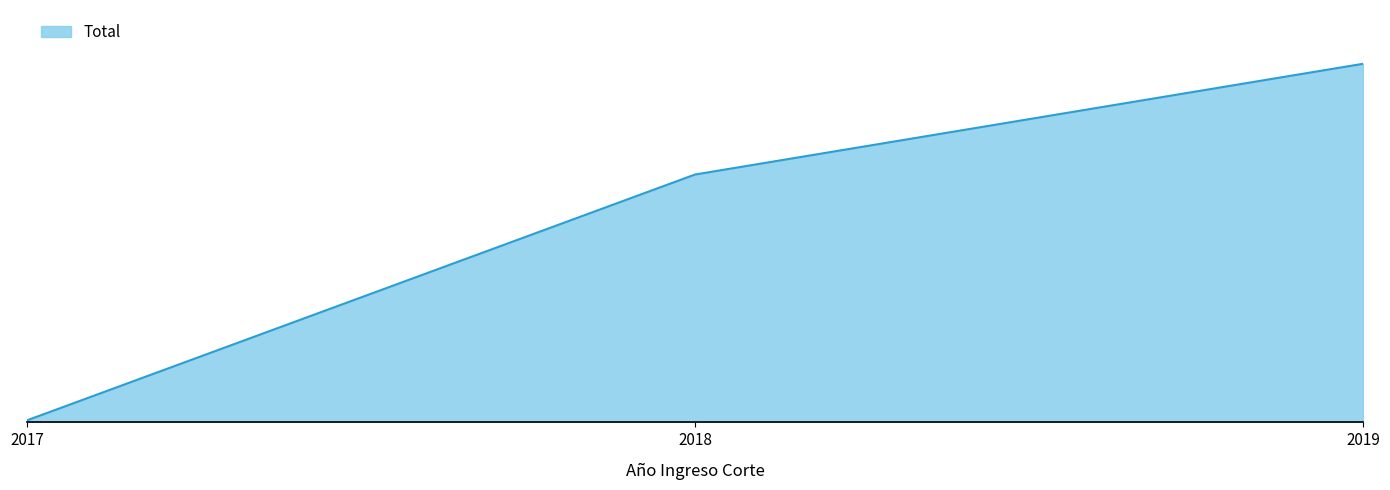

What is the minimum value shown in the chart?

2